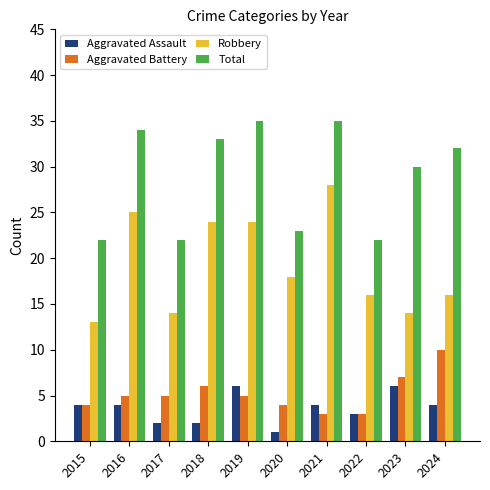

How many bars are there in total?

40